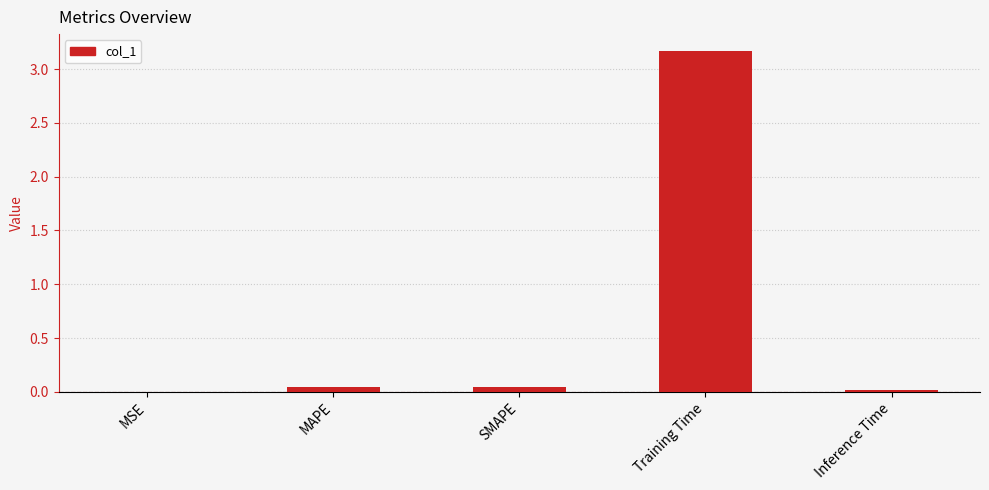

Which category has the highest value across all series?

Training Time